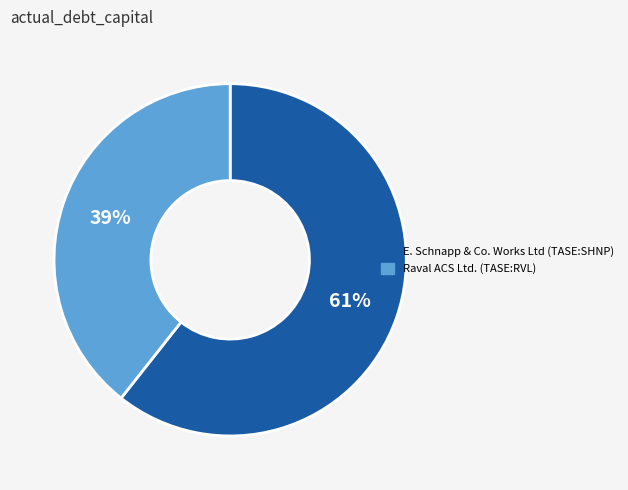

What is the largest slice in the pie chart?

E. Schnapp & Co. Works Ltd (TASE:SHNP)